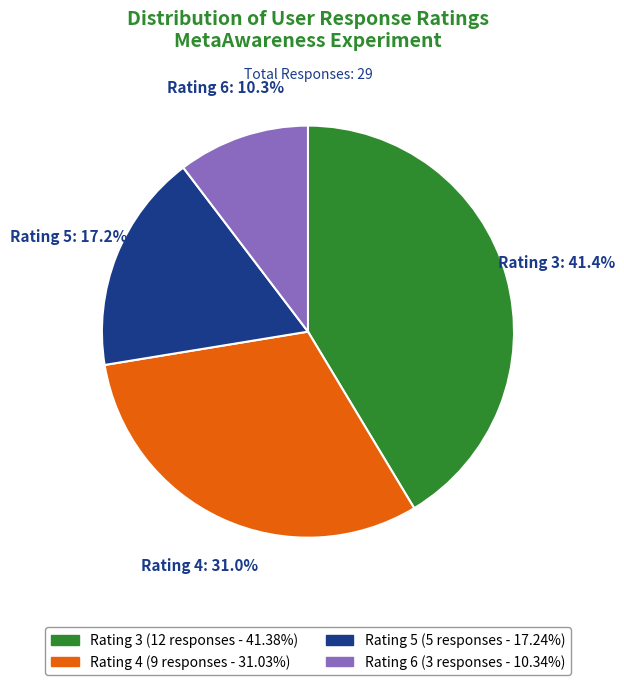

Is there any slice that represents more than half of the pie?

No